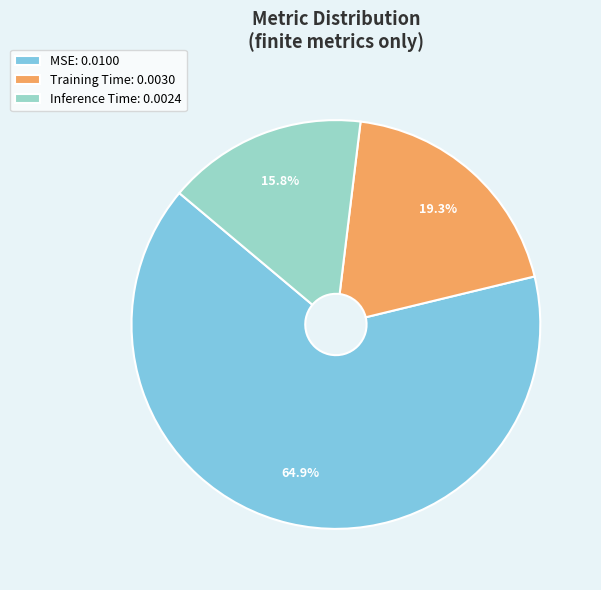

Combined, do MSE and Training Time account for over 50%?

Yes